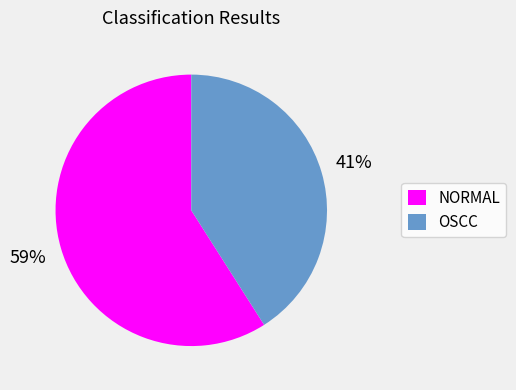

What is the largest slice in the pie chart?

NORMAL